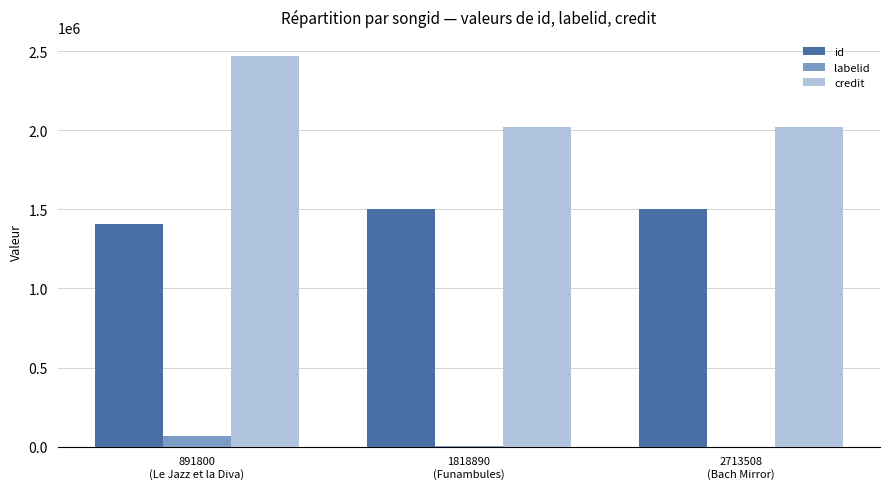

What is the average value of the labelid series?

22796